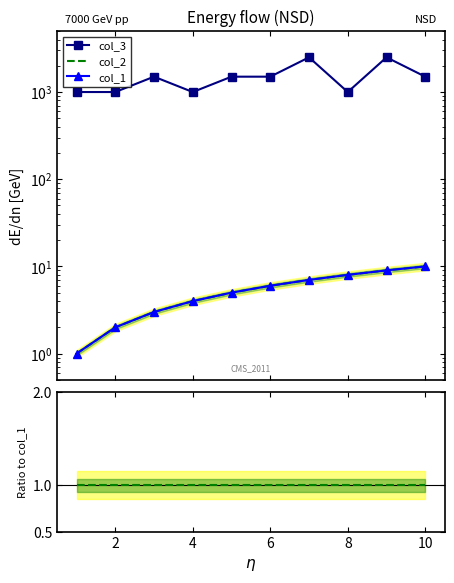

Is this an area chart (filled region under the line)?

No